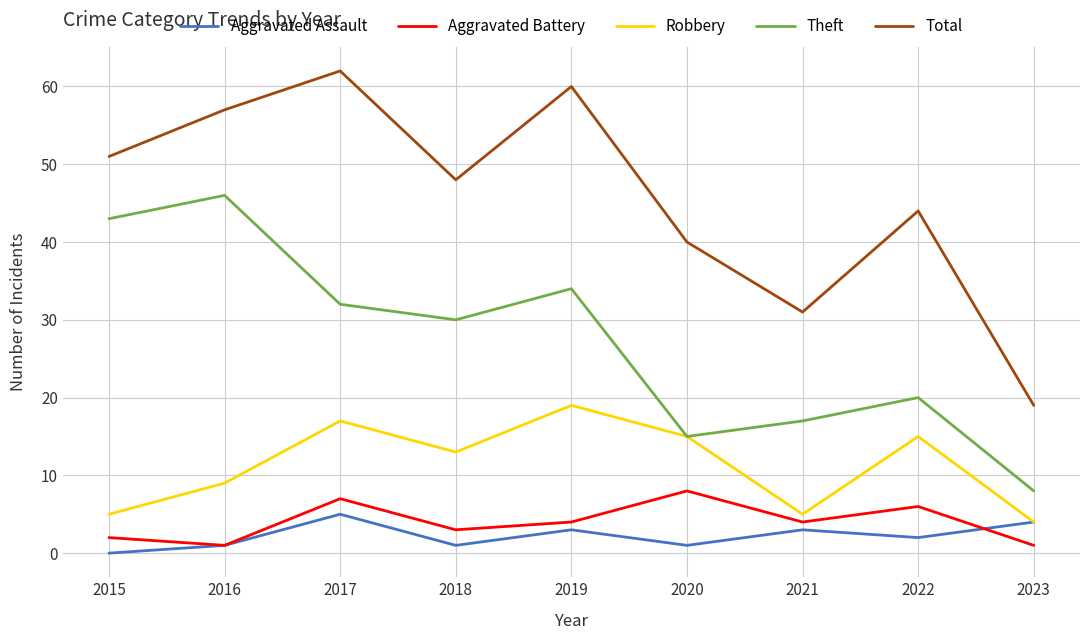

What is the spread (max minus min) of values at 2023?

18